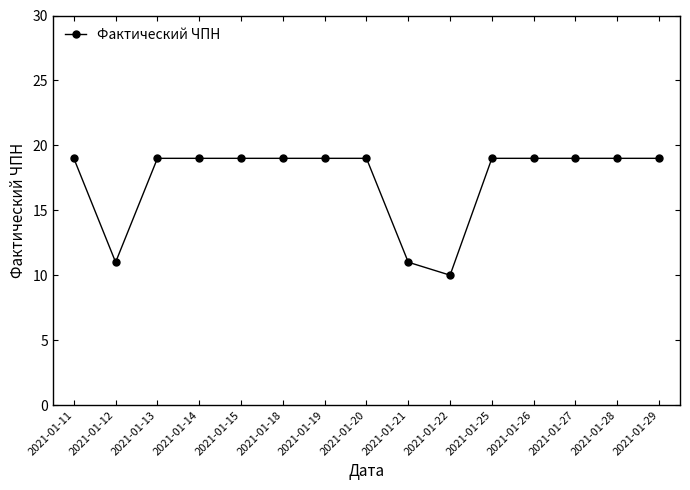

Does the chart display data point markers on the line(s)?

Yes